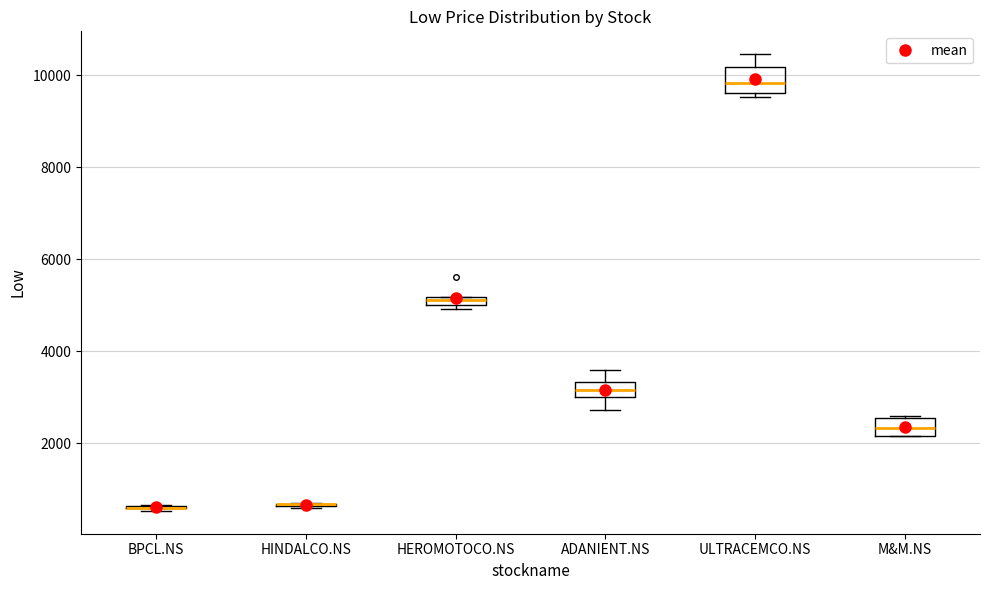

Where is the upper edge of the box for M&M.NS on the y-axis? The values are not printed on the chart, so give them approximately, as read against the axis.

2600